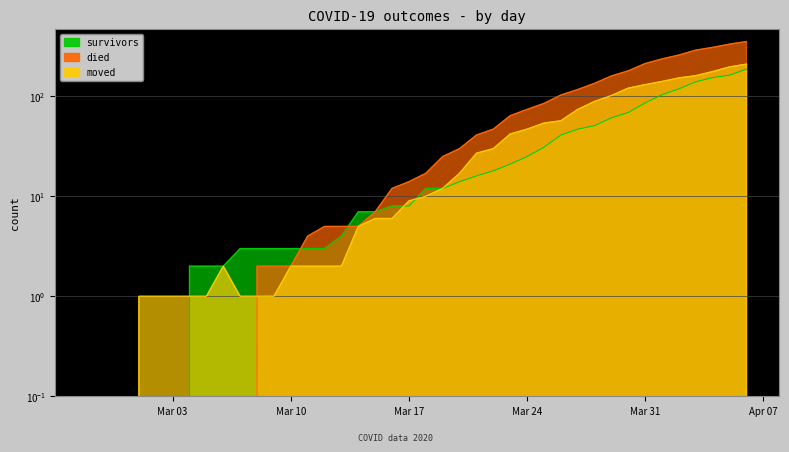

Is it true that died equals 5 at 2020-03-13?

True